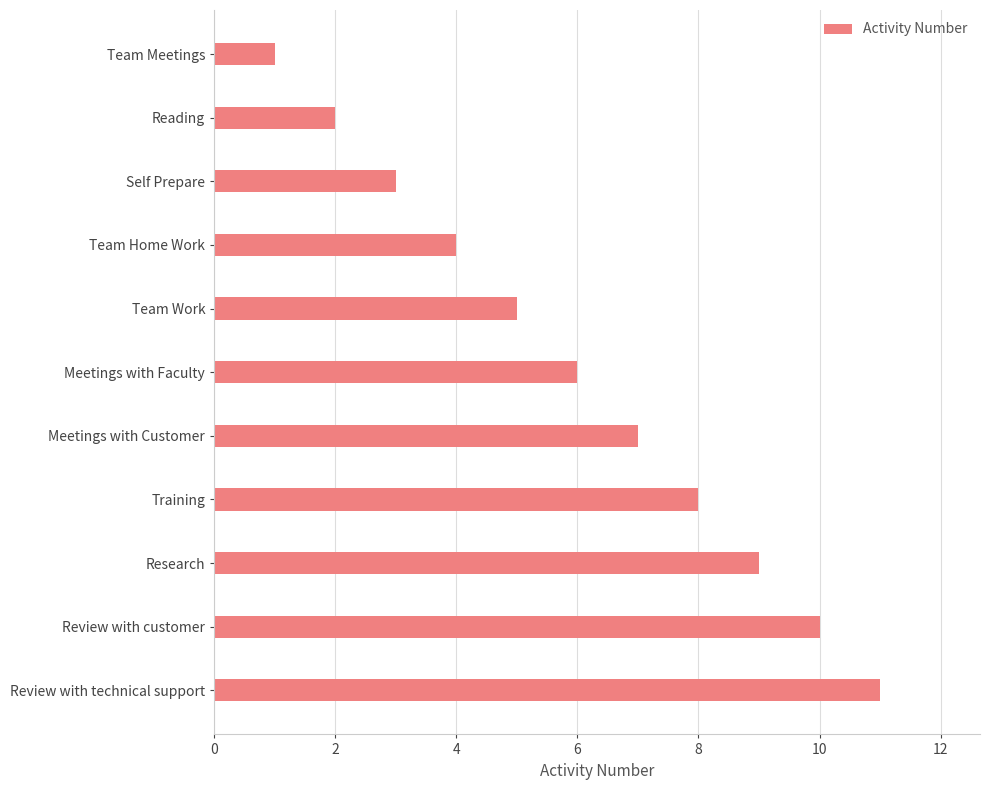

List the labels in order of value, smallest first.

Team Meetings, Reading, Self Prepare, Team Home Work, Team Work, Meetings with Faculty, Meetings with Customer, Training, Research, Review with customer, Review with technical support